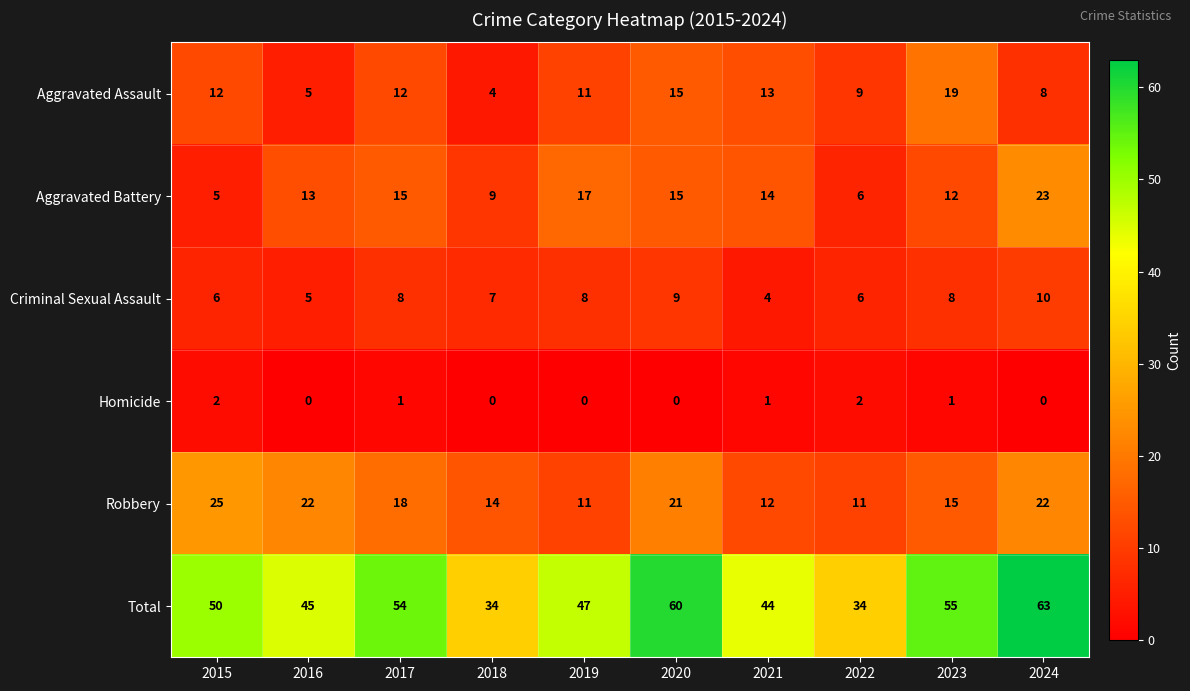

True or false: Criminal Sexual Assault has a value of 3 at 2024.

False